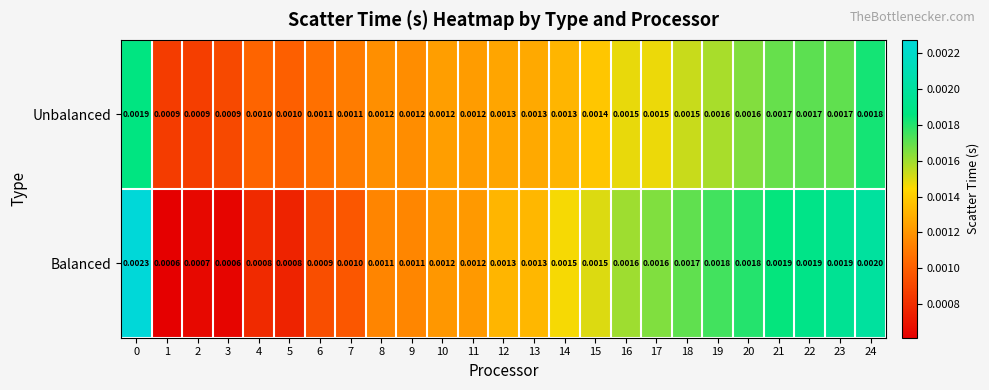

Which series has the largest total across all categories?

Balanced